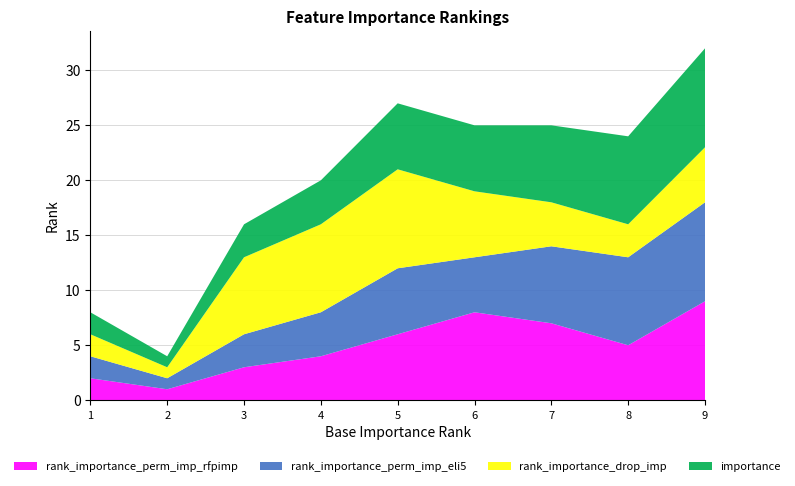

Reading left to right, what are all the values shown in this chart?

rank_importance_perm_imp_rfpimp: suicides/100k pop=2	population=1	gdppercapita=3	gdpforyear=4	year=6	country=8	generation=7	age=5	sex=9
rank_importance_perm_imp_eli5: suicides/100k pop=2	population=1	gdppercapita=3	gdpforyear=4	year=6	country=5	generation=7	age=8	sex=9
rank_importance_drop_imp: suicides/100k pop=2	population=1	gdppercapita=7	gdpforyear=8	year=9	country=6	generation=4	age=3	sex=5
importance: suicides/100k pop=2	population=1	gdppercapita=3	gdpforyear=4	year=6	country=6	generation=7	age=8	sex=9